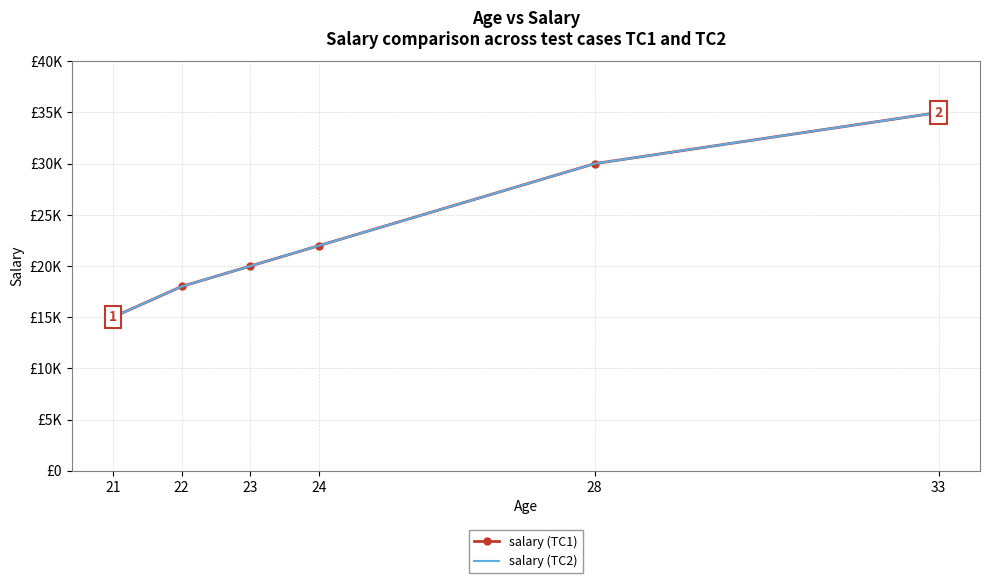

Which category has the lowest value across all series?

21